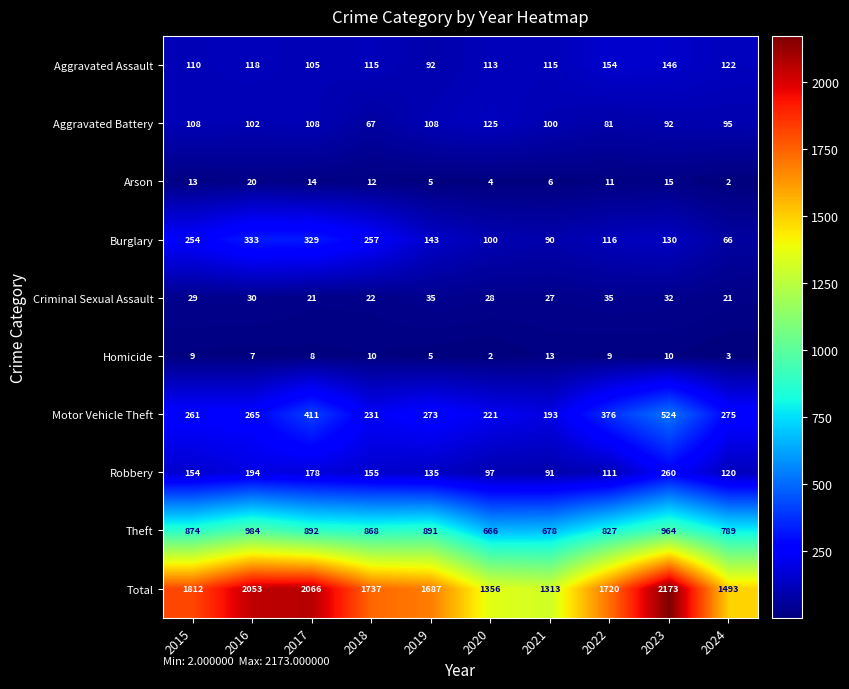

What is the sum of all Robbery values?

1495